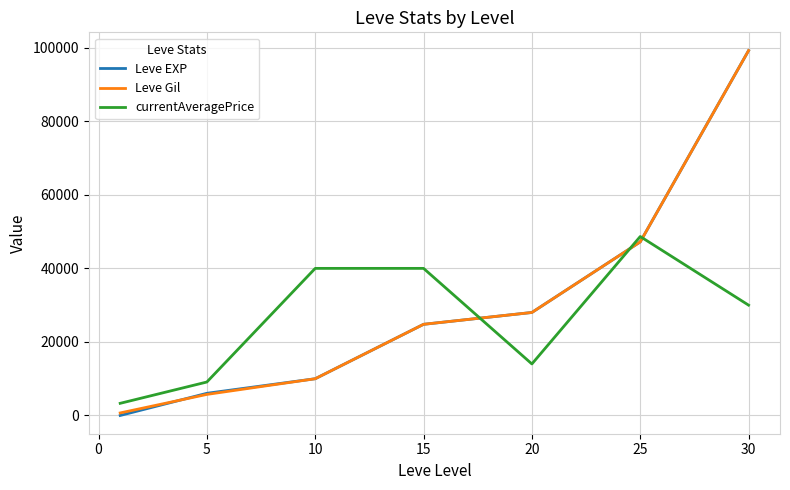

Does the chart have visible grid lines?

Yes